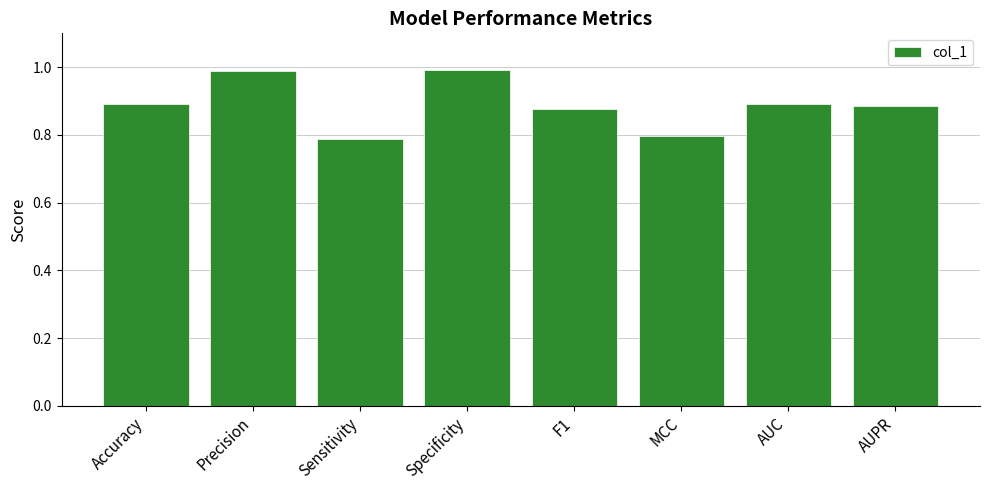

What is the difference between the maximum and minimum values?

0.2